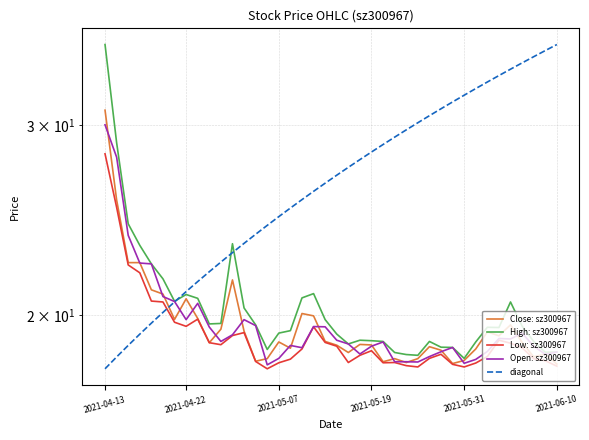

Is the value of Close: sz300967 at 14 greater than the value of Low: sz300967 at 2021-05-31?

No